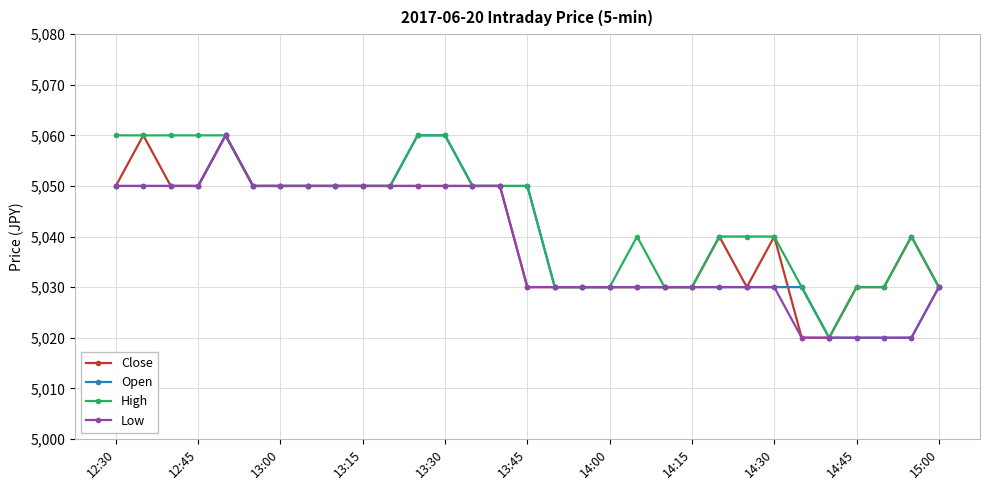

What is the greatest value displayed?

5060